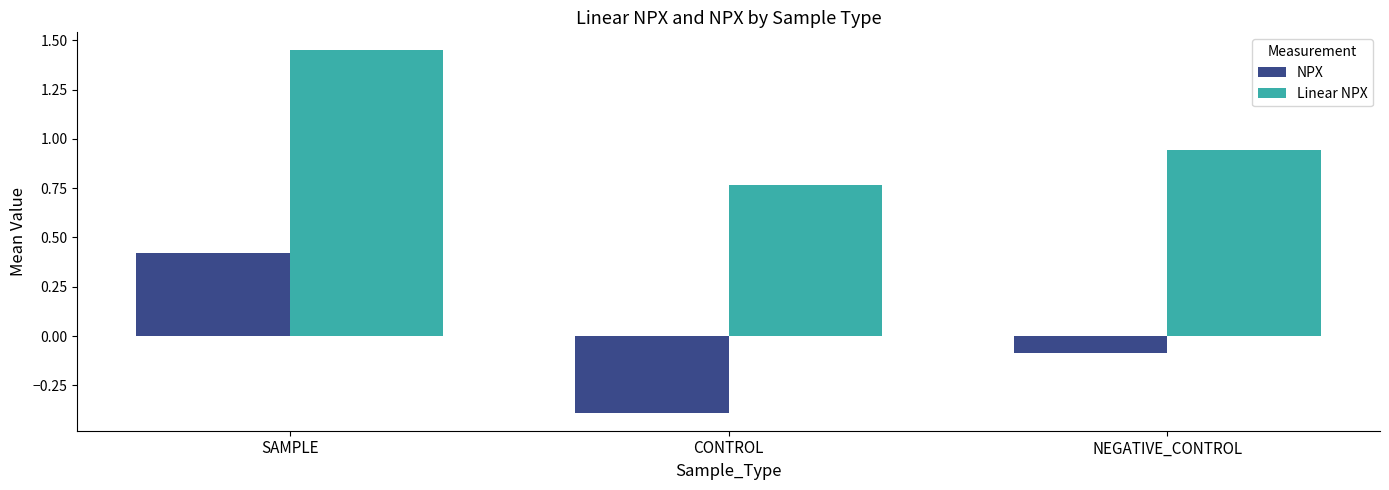

What is the smallest value displayed?

-0.4